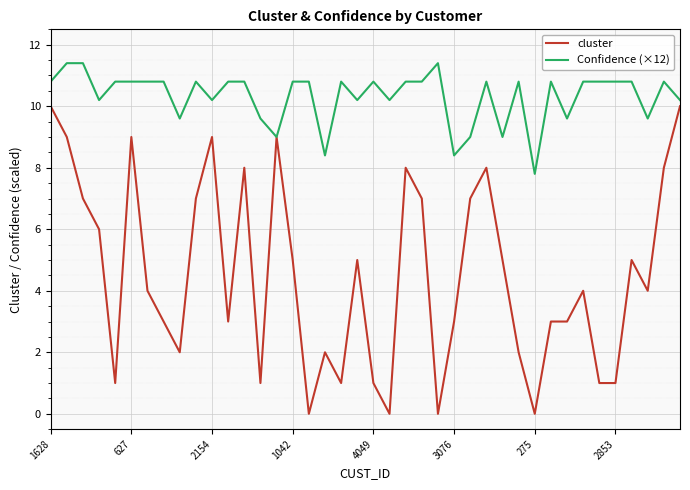

Which series has the widest spread of values?

cluster